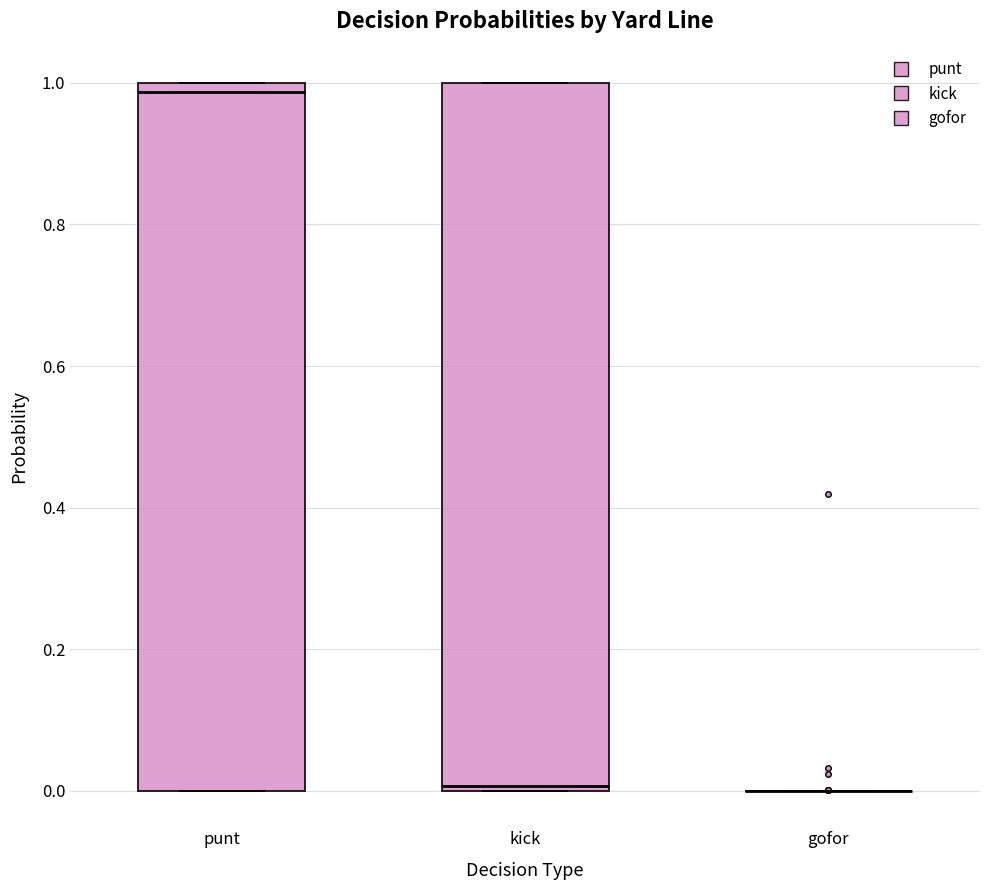

Reading left to right, transcribe this box plot: for each box, give where its median line is, the range the box spans, and where its two whiskers end, as read against the y-axis. The values are not printed on the chart, so give them approximately, as read against the axis.

punt: median 0.98, box 0.00 to 1.00, whiskers 0.00 to 1.00
kick: median 0.00 (just above the box's lower edge), box 0.00 to 1.00, whiskers 0.00 to 1.00
gofor: box collapsed to a line at 0.00, whiskers 0.00 to 0.00